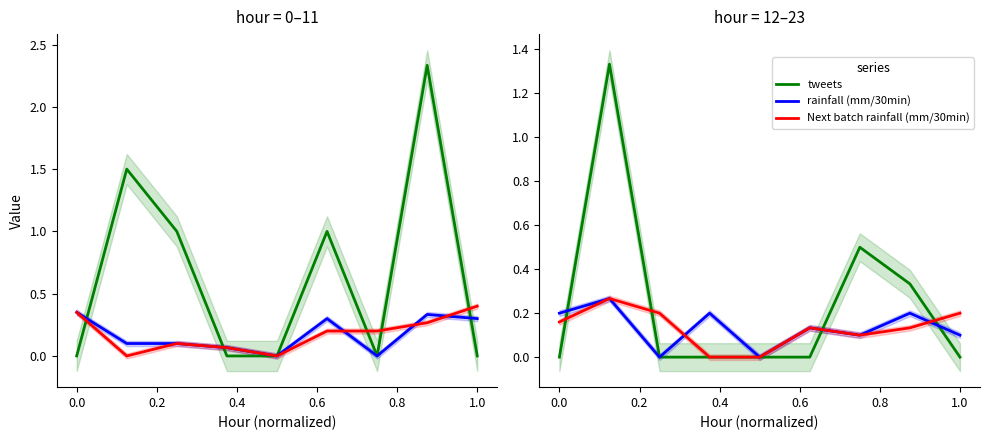

At 1.0, list the series in order from smallest to largest.

tweets, rainfall (mm/30min), Next batch rainfall (mm/30min)